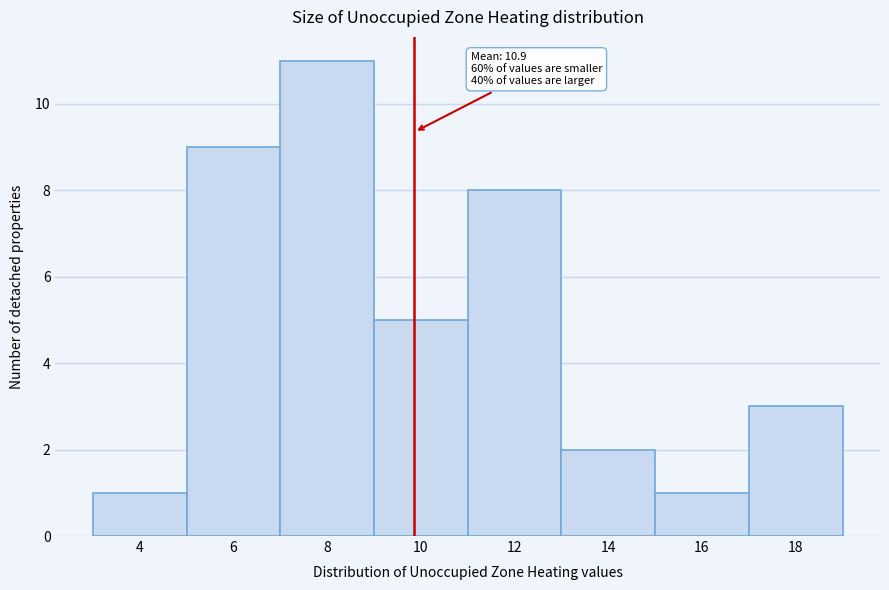

Reading left to right, what are all the values shown in this chart?

4=1	6=9	8=11	10=5	12=8	14=2	16=1	18=3